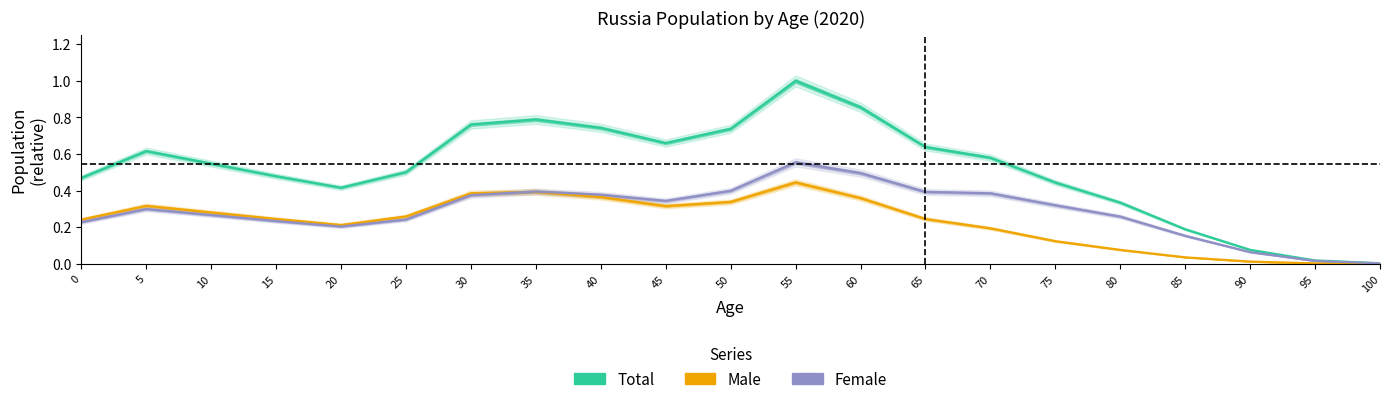

Between which two adjacent categories do Female and Male first intersect?

30 and 35